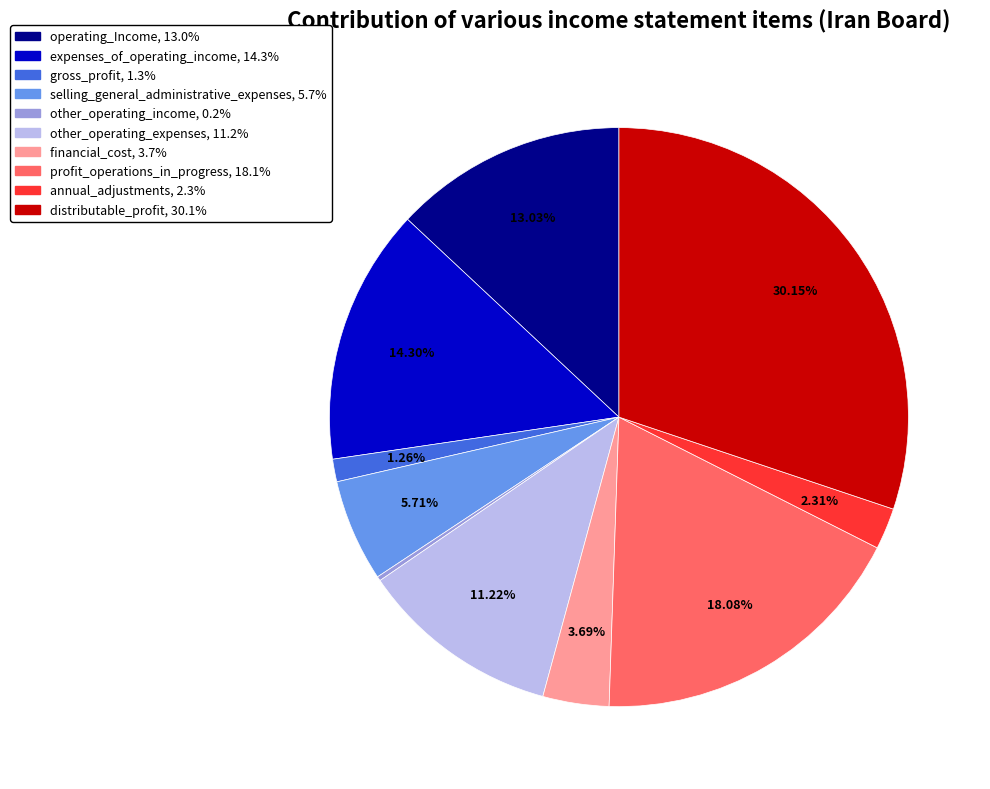

Combined, do annual_adjustments and other_operating_expenses account for over 50%?

No